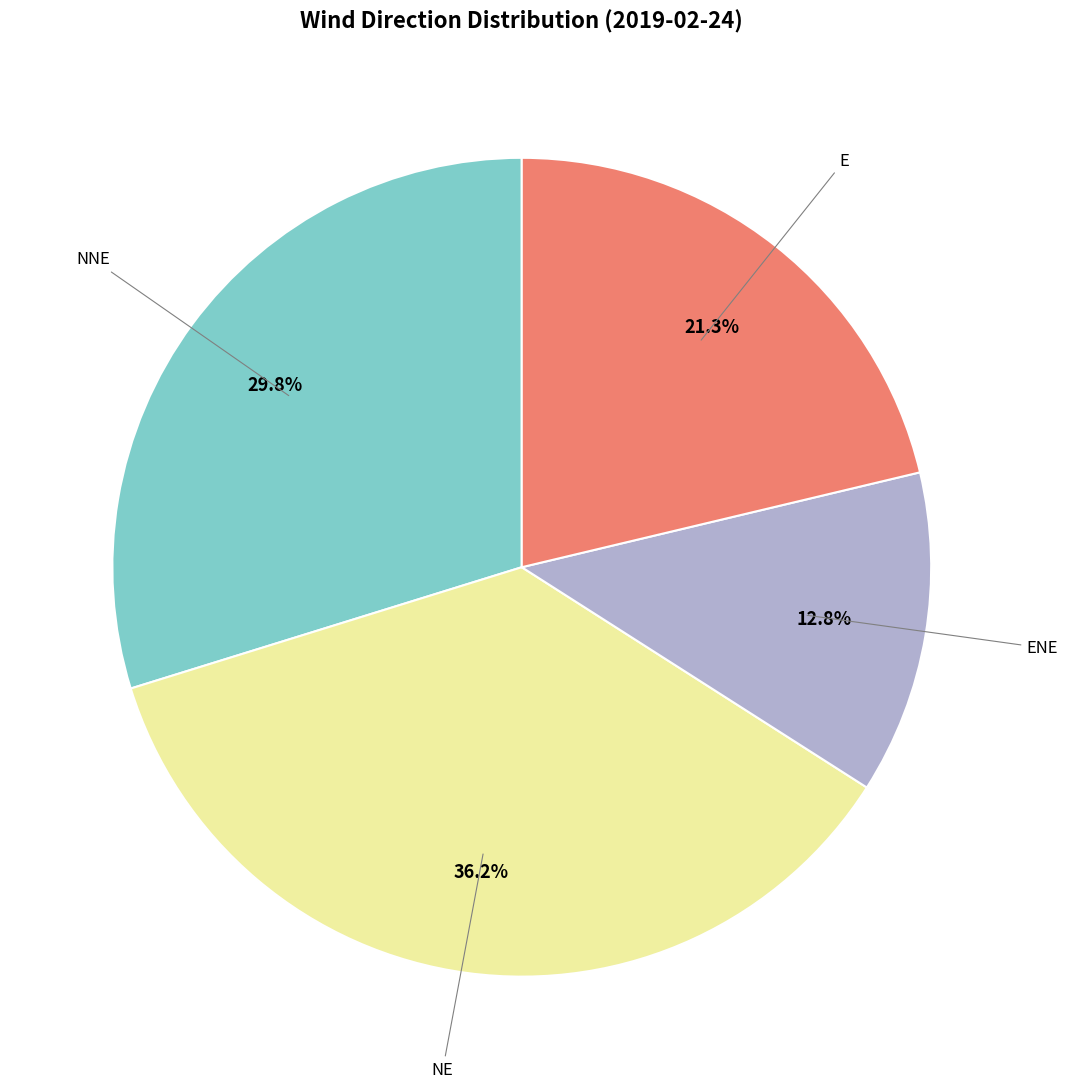

Is there any slice that represents more than half of the pie?

No